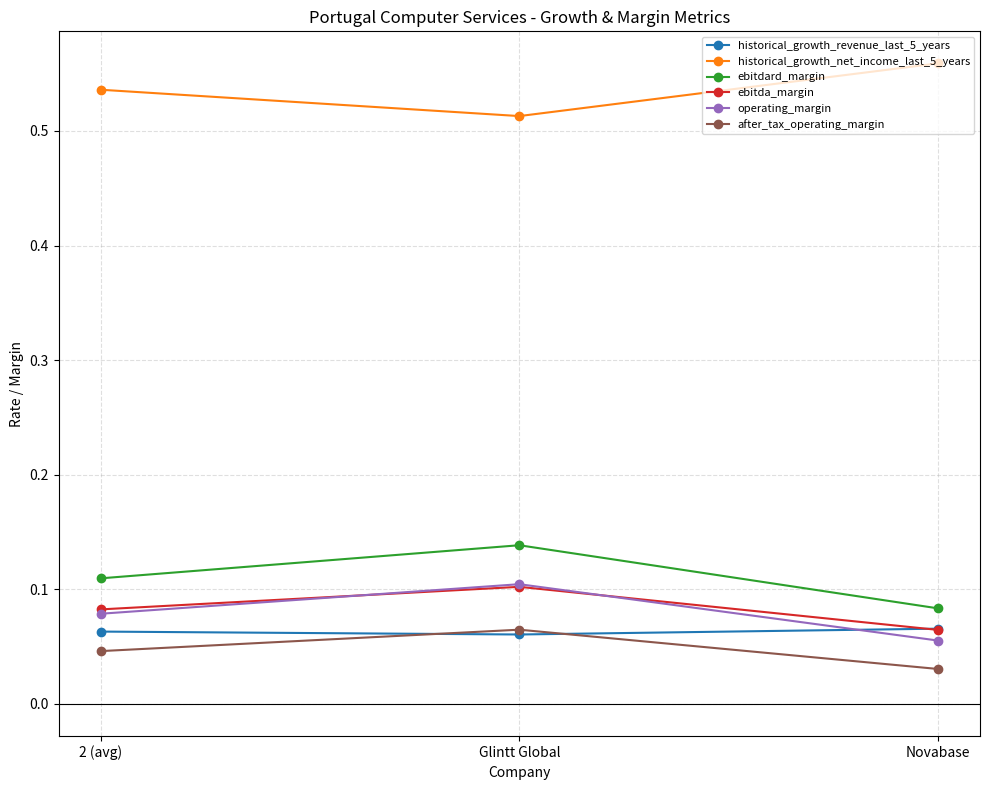

At which category does the chart reach its peak across all series?

Novabase